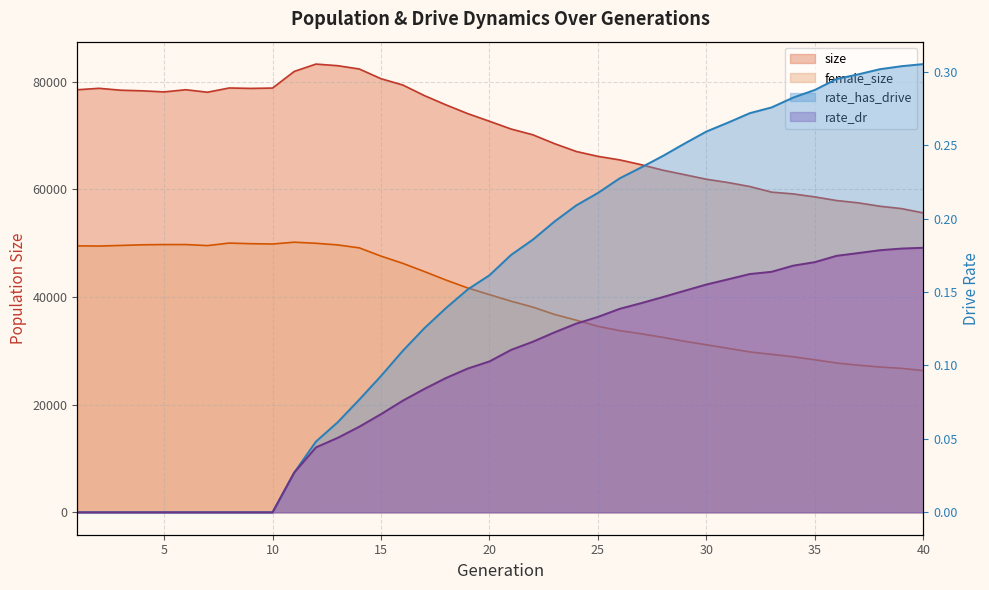

Reading right to left, what are all the values shown in this chart?

size: 55611.0	56403.0	56851.0	57481.0	57908.0	58583.0	59139.0	59474.0	60512.0	61251.0	61862.0	62705.0	63539.0	64559.0	65458.0	66114.0	67019.0	68471.0	70117.0	71187.0	72631.0	74047.0	75668.0	77398.0	79373.0	80535.0	82336.0	82954.0	83251.0	81886.0	78798.0	78732.0	78813.0	78027.0	78486.0	78084.0	78285.0	78399.0	78752.0	78480.0
female_size: 26325.0	26737.0	26987.0	27322.0	27733.0	28327.0	28884.0	29346.0	29790.0	30461.0	31115.0	31761.0	32493.0	33155.0	33749.0	34545.0	35686.0	36749.0	38112.0	39208.0	40430.0	41663.0	43130.0	44717.0	46249.0	47584.0	49115.0	49663.0	49968.0	50169.0	49833.0	49891.0	50005.0	49537.0	49730.0	49730.0	49685.0	49566.0	49456.0	49488.0
rate_has_drive: 0.3	0.3	0.3	0.3	0.3	0.3	0.3	0.3	0.3	0.3	0.3	0.3	0.2	0.2	0.2	0.2	0.2	0.2	0.2	0.2	0.2	0.2	0.1	0.1	0.1	0.1	0.1	0.1	0.0	0.0	0.0	0.0	0.0	0.0	0.0	0.0	0.0	0.0	0.0	0.0
rate_dr: 0.2	0.2	0.2	0.2	0.2	0.2	0.2	0.2	0.2	0.2	0.2	0.2	0.1	0.1	0.1	0.1	0.1	0.1	0.1	0.1	0.1	0.1	0.1	0.1	0.1	0.1	0.1	0.1	0.0	0.0	0.0	0.0	0.0	0.0	0.0	0.0	0.0	0.0	0.0	0.0